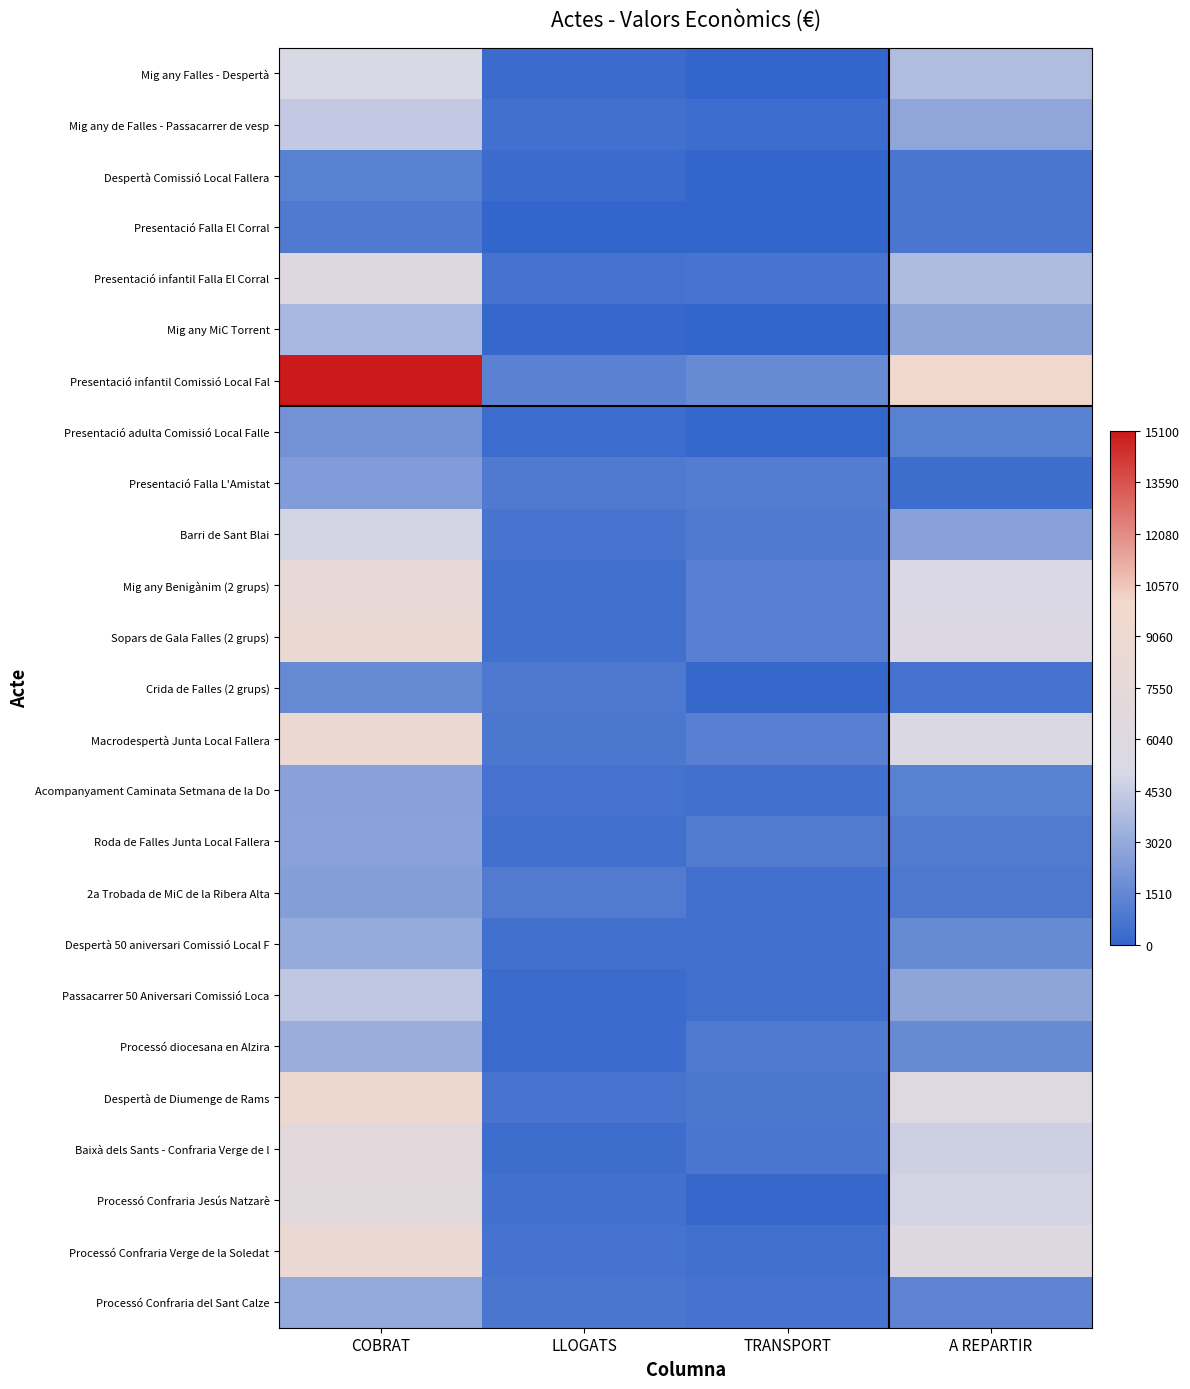

Reading left to right, list all the values displayed in this chart.

Mig any Falles - Despertà: COBRAT=5100.0	LLOGATS=260.0	TRANSPORT=0.0	A REPARTIR=3872.0
Mig any de Falles - Passacarrer de vesp: COBRAT=4400.0	LLOGATS=500.0	TRANSPORT=330.0	A REPARTIR=2856.0
Despertà Comissió Local Fallera: COBRAT=1200.0	LLOGATS=260.0	TRANSPORT=0.0	A REPARTIR=752.0
Presentació Falla El Corral: COBRAT=900.0	LLOGATS=0.0	TRANSPORT=0.0	A REPARTIR=720.0
Presentació infantil Falla El Corral: COBRAT=6000.0	LLOGATS=570.0	TRANSPORT=700.0	A REPARTIR=3784.0
Mig any MiC Torrent: COBRAT=3650.0	LLOGATS=120.0	TRANSPORT=0.0	A REPARTIR=2824.0
Presentació infantil Comissió Local Fal: COBRAT=15100.0	LLOGATS=1240.0	TRANSPORT=1650.0	A REPARTIR=9768.0
Presentació adulta Comissió Local Falle: COBRAT=2000.0	LLOGATS=350.0	TRANSPORT=113.0	A REPARTIR=1229.6
Presentació Falla L'Amistat: COBRAT=2404.0	LLOGATS=888.0	TRANSPORT=1050.0	A REPARTIR=372.8
Barri de Sant Blai: COBRAT=4869.0	LLOGATS=703.0	TRANSPORT=904.0	A REPARTIR=2609.6
Mig any Benigànim (2 grups): COBRAT=8027.0	LLOGATS=428.0	TRANSPORT=1128.0	A REPARTIR=5176.8
Sopars de Gala Falles (2 grups): COBRAT=8543.0	LLOGATS=500.0	TRANSPORT=1165.0	A REPARTIR=5502.4
Crida de Falles (2 grups): COBRAT=1577.0	LLOGATS=884.0	TRANSPORT=171.0	A REPARTIR=540.8
Macrodespertà Junta Local Fallera: COBRAT=8682.0	LLOGATS=794.0	TRANSPORT=1144.0	A REPARTIR=5395.2
Acompanyament Caminata Setmana de la Do: COBRAT=2612.0	LLOGATS=583.0	TRANSPORT=506.0	A REPARTIR=1218.4
Roda de Falles Junta Local Fallera: COBRAT=2701.0	LLOGATS=513.0	TRANSPORT=965.0	A REPARTIR=978.4
2a Trobada de MiC de la Ribera Alta: COBRAT=2526.0	LLOGATS=974.0	TRANSPORT=488.0	A REPARTIR=851.2
Despertà 50 aniversari Comissió Local F: COBRAT=3062.0	LLOGATS=476.0	TRANSPORT=524.0	A REPARTIR=1649.6
Passacarrer 50 Aniversari Comissió Loca: COBRAT=4279.0	LLOGATS=278.0	TRANSPORT=462.0	A REPARTIR=2831.2
Processó diocesana en Alzira: COBRAT=3171.0	LLOGATS=251.0	TRANSPORT=895.0	A REPARTIR=1620.0
Despertà de Diumenge de Rams: COBRAT=9097.0	LLOGATS=668.0	TRANSPORT=814.0	A REPARTIR=6092.0
Baixà dels Sants - Confraria Verge de l: COBRAT=6993.0	LLOGATS=400.0	TRANSPORT=731.0	A REPARTIR=4689.6
Processó Confraria Jesús Natzarè: COBRAT=6780.0	LLOGATS=511.0	TRANSPORT=153.0	A REPARTIR=4892.8
Processó Confraria Verge de la Soledat: COBRAT=8519.0	LLOGATS=591.0	TRANSPORT=425.0	A REPARTIR=6002.4
Processó Confraria del Sant Calze: COBRAT=2988.0	LLOGATS=731.0	TRANSPORT=605.0	A REPARTIR=1321.6